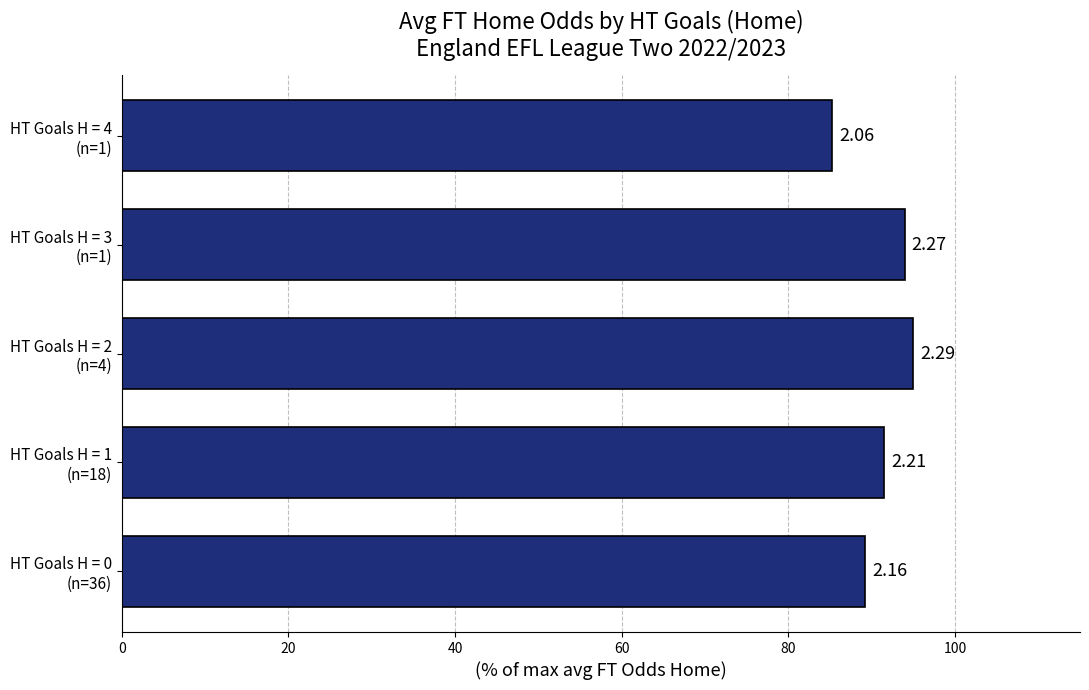

Are the bars horizontal?

Yes